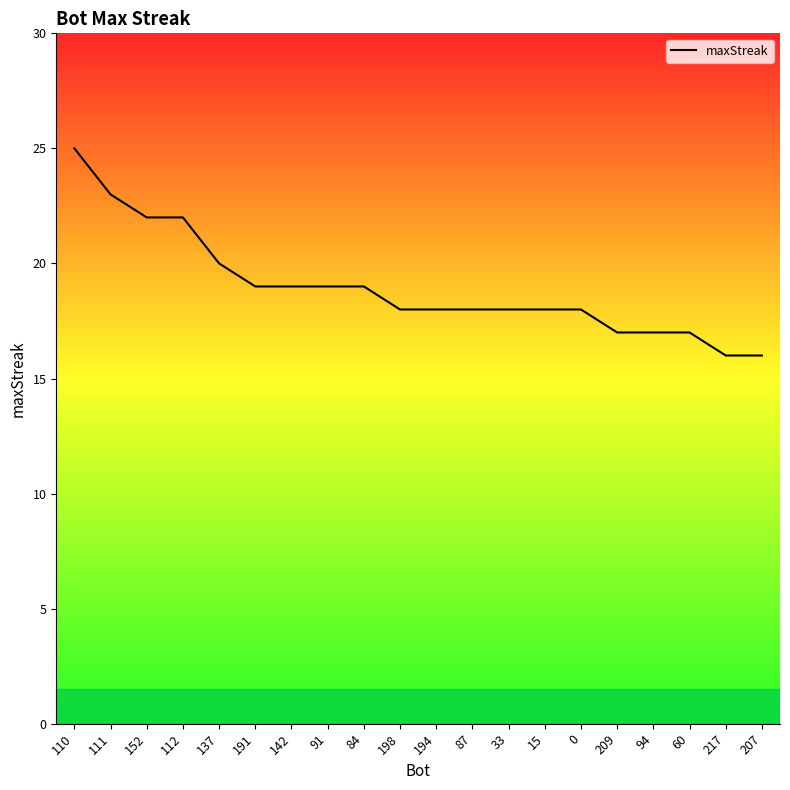

What position from the right is 87?

9